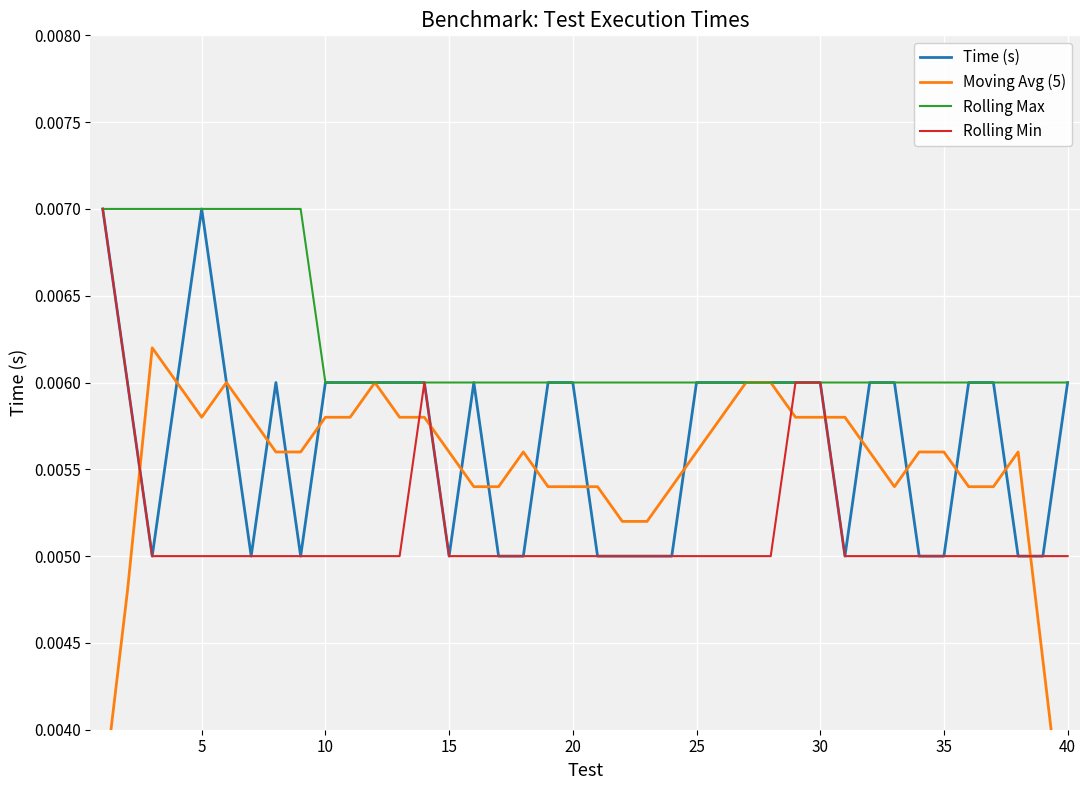

True or false: Rolling Min and Moving Avg (5) intersect in this chart.

True